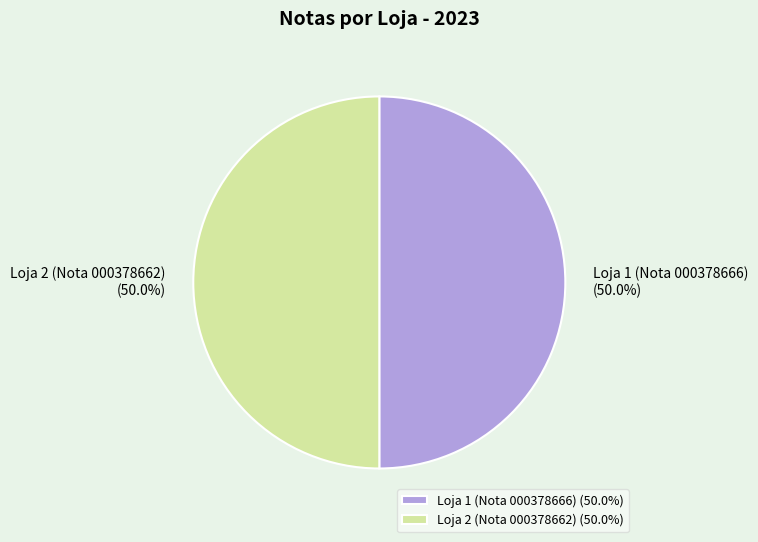

True or false: Loja 2 (Nota 000378662) accounts for 43% of the total.

False